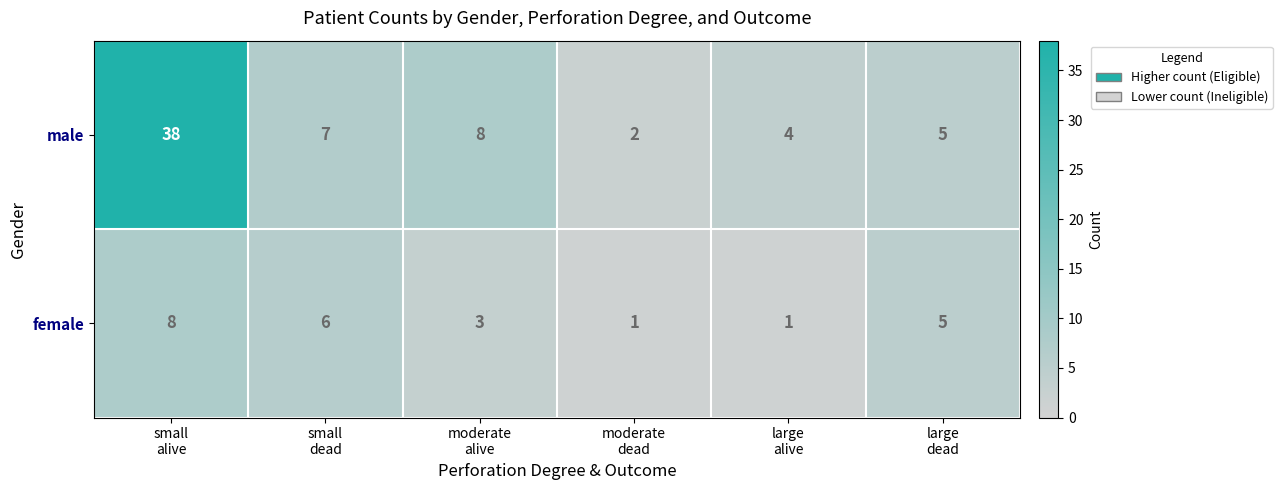

Count the female values in the range 1 to 6.

5